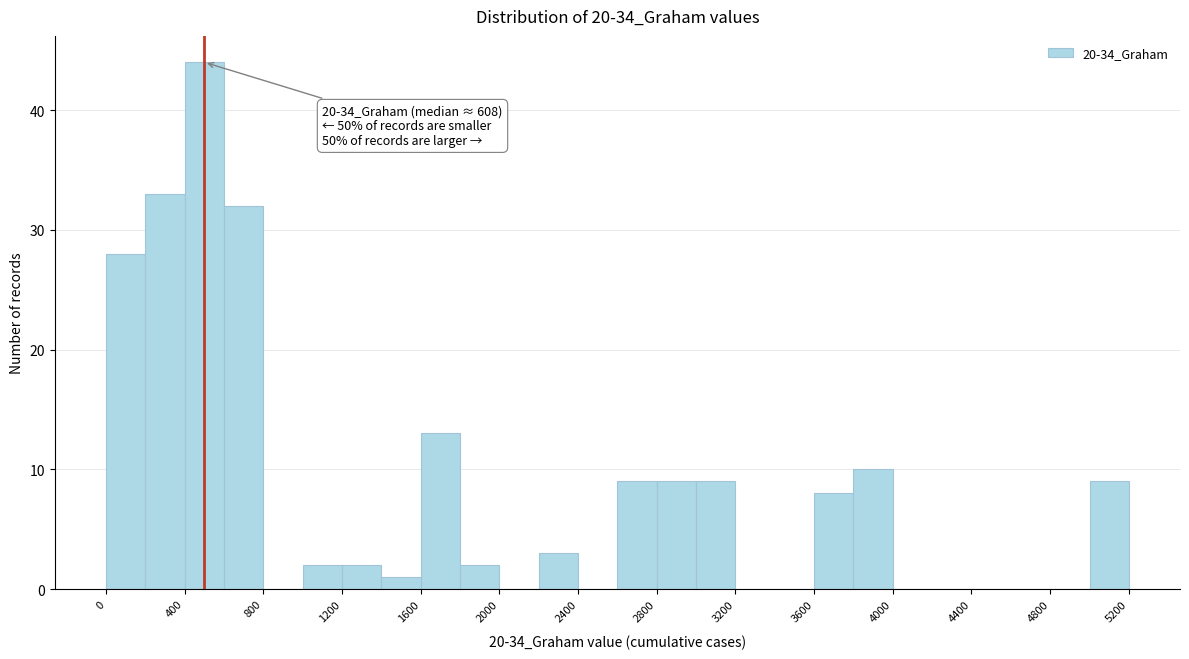

Which range on the x-axis has the tallest bar?

400 to 600